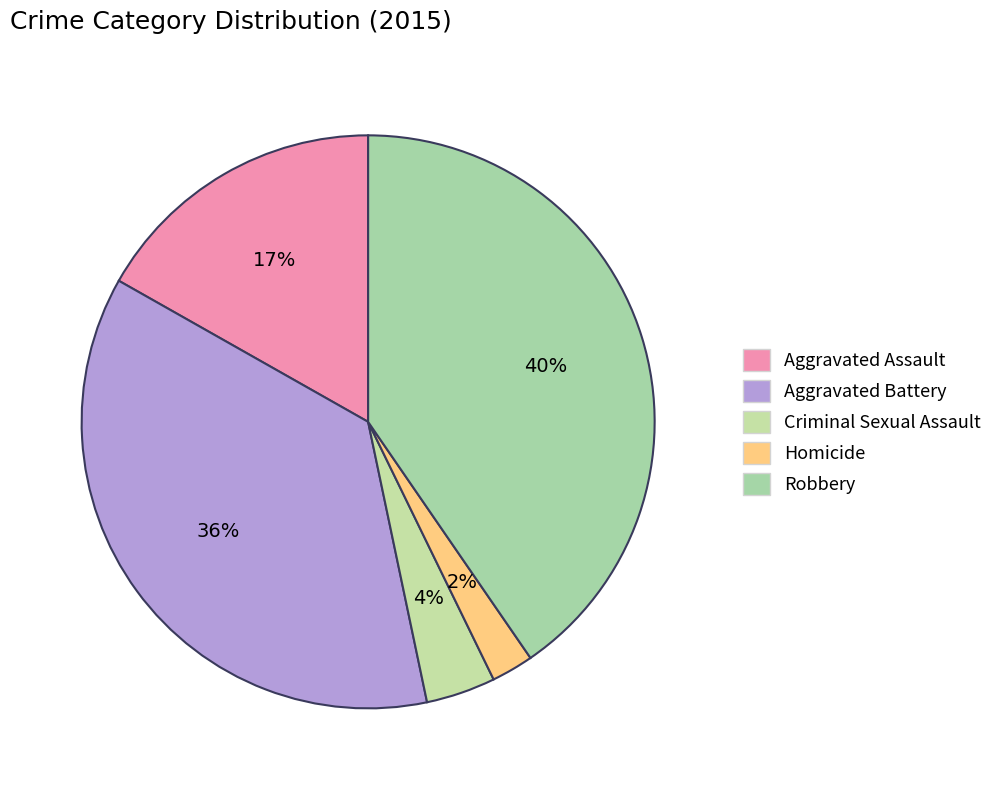

Does Homicide account for over 50% of the chart?

No